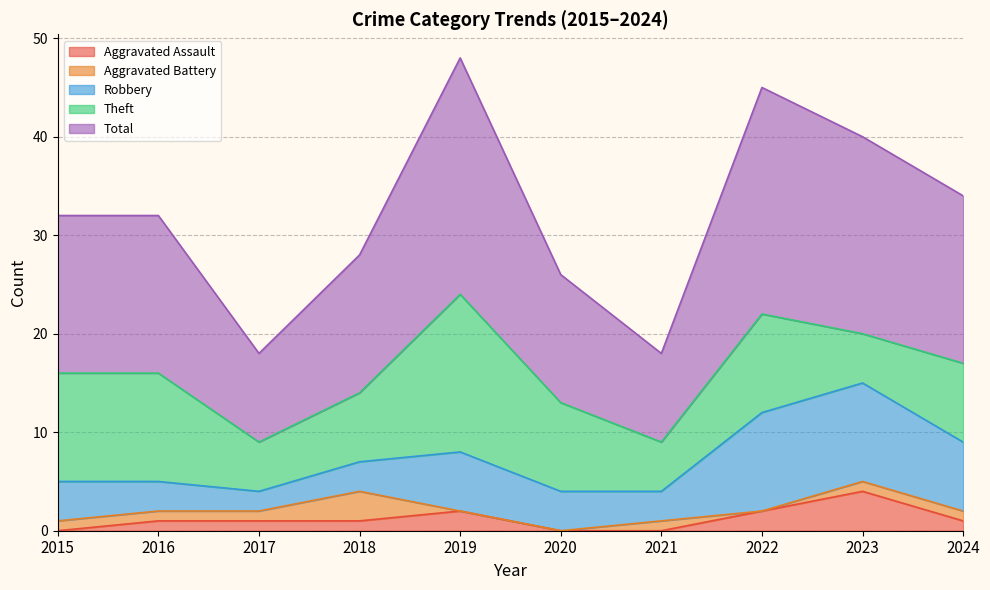

At 2023, list the series in order from largest to smallest.

Total, Robbery, Theft, Aggravated Assault, Aggravated Battery